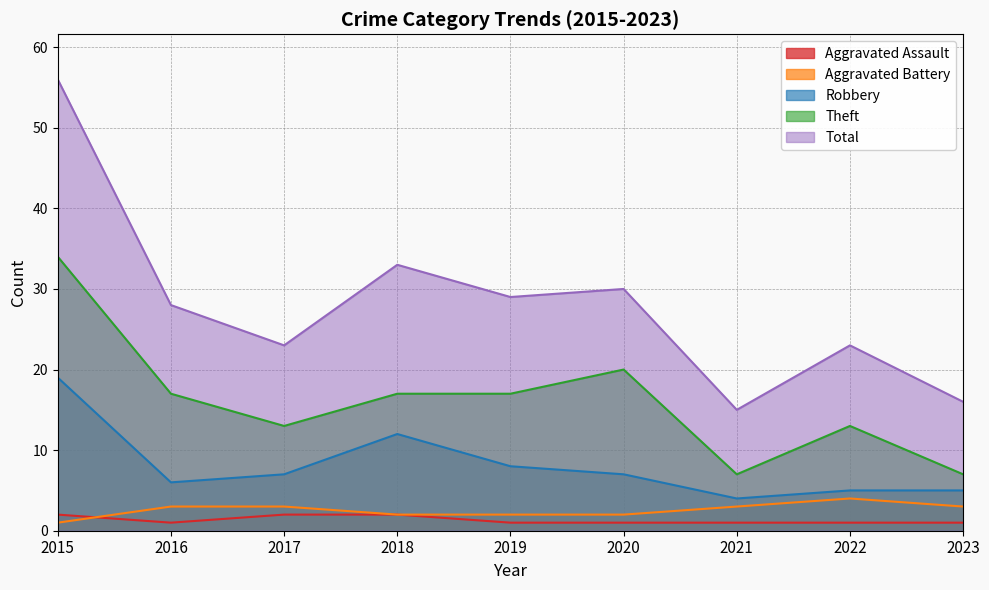

What is the difference between the Robbery values at 2018 and 2017?

5